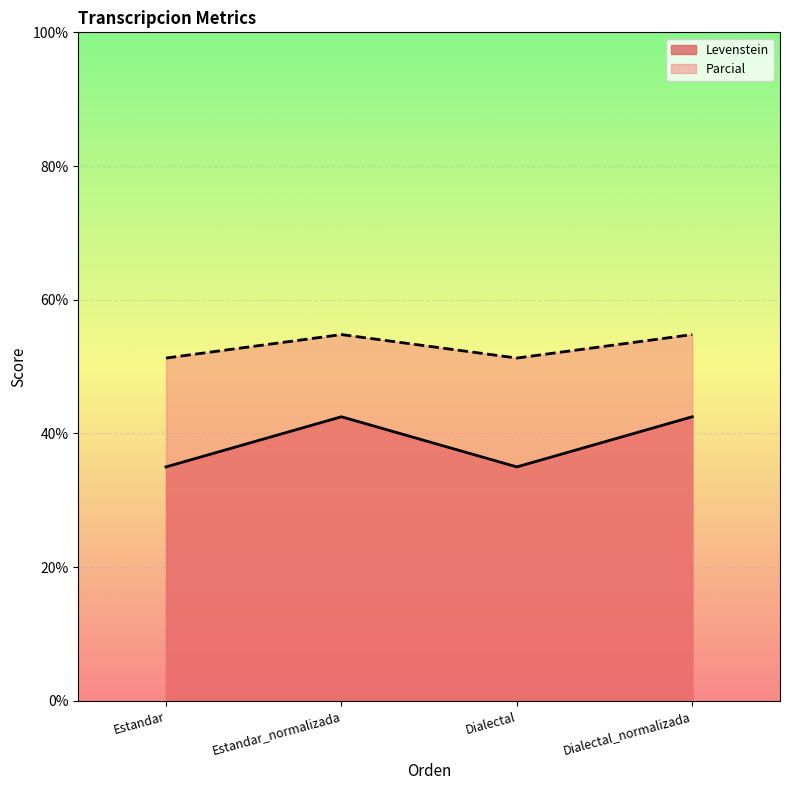

Where does the Levenstein series first go above 42?

Estandar_normalizada